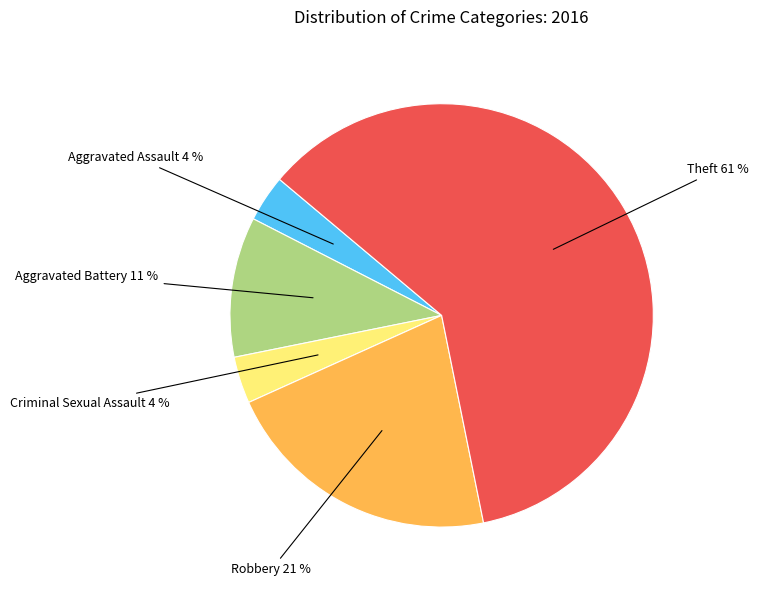

Is there a majority slice in this chart?

Yes